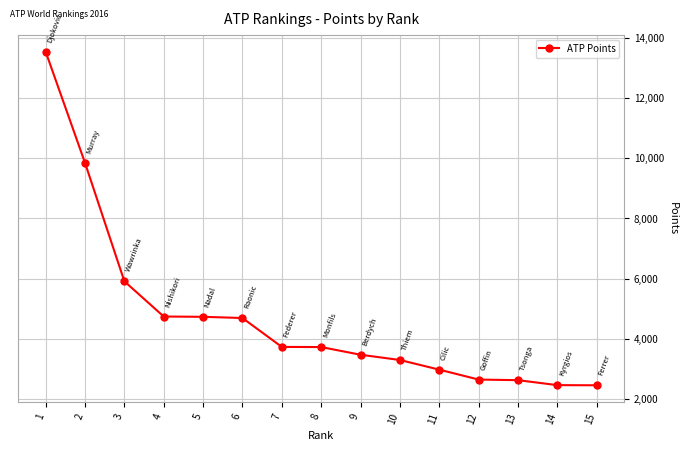

What is the change in value from 7 to 10?

-435